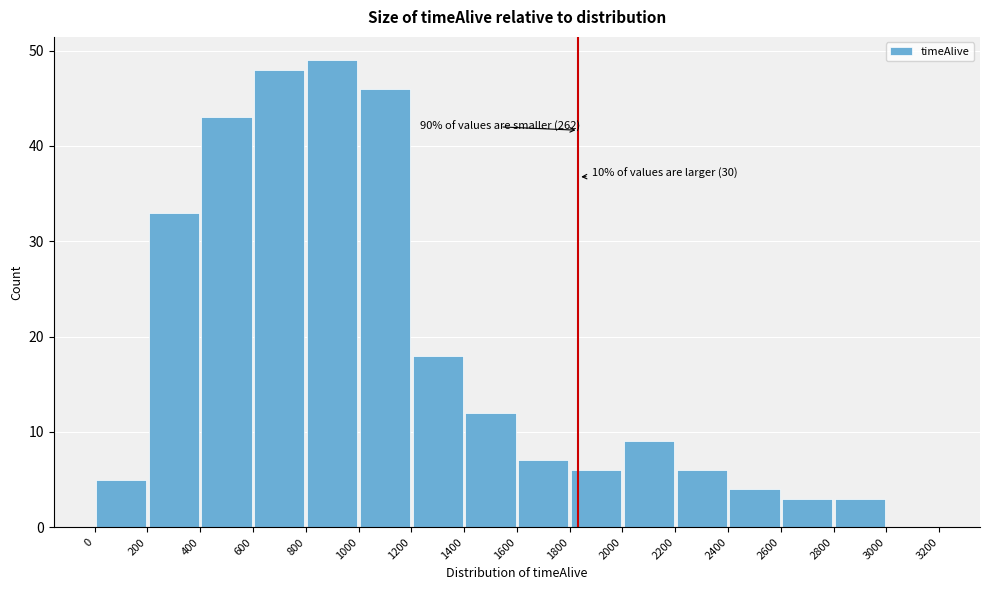

Over which range of the x-axis is the bar tallest?

800 to 1000